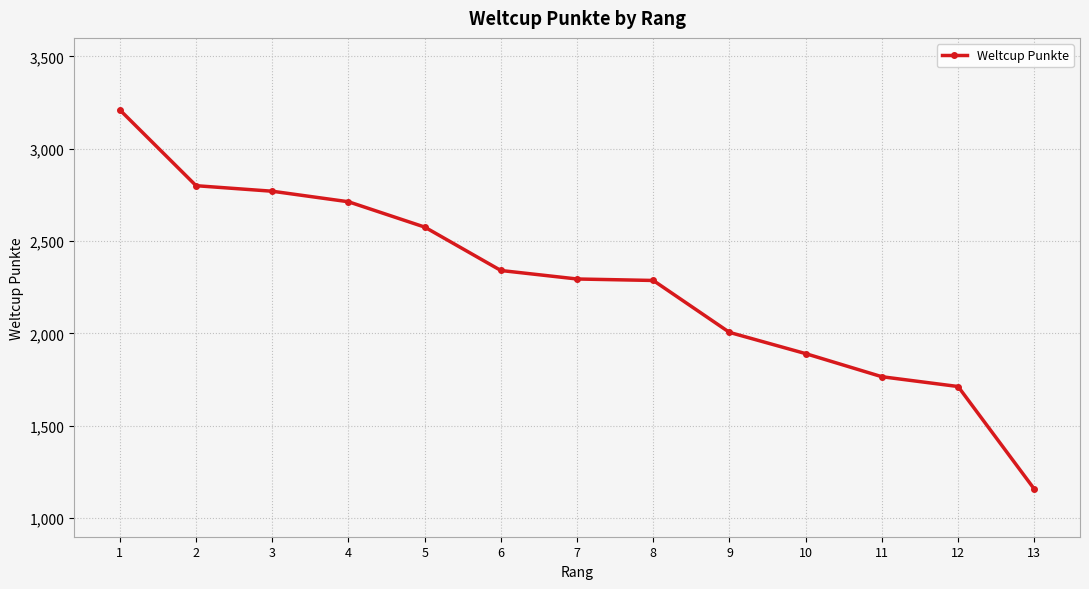

How many data points are less than 2295?

6